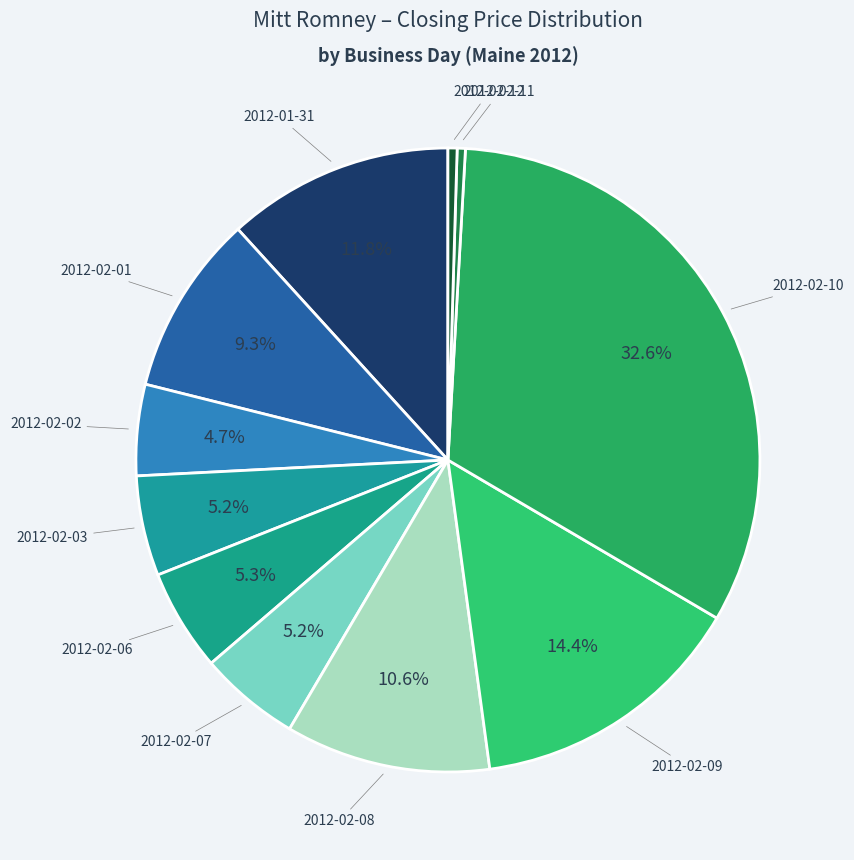

Is there any slice that represents more than half of the pie?

No